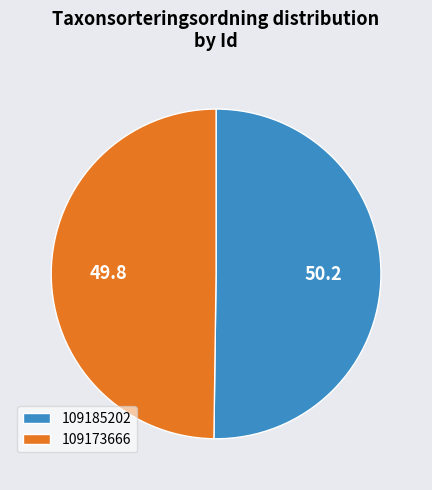

What is the ratio of the value at 109185202 to the value at 109173666?

1.0